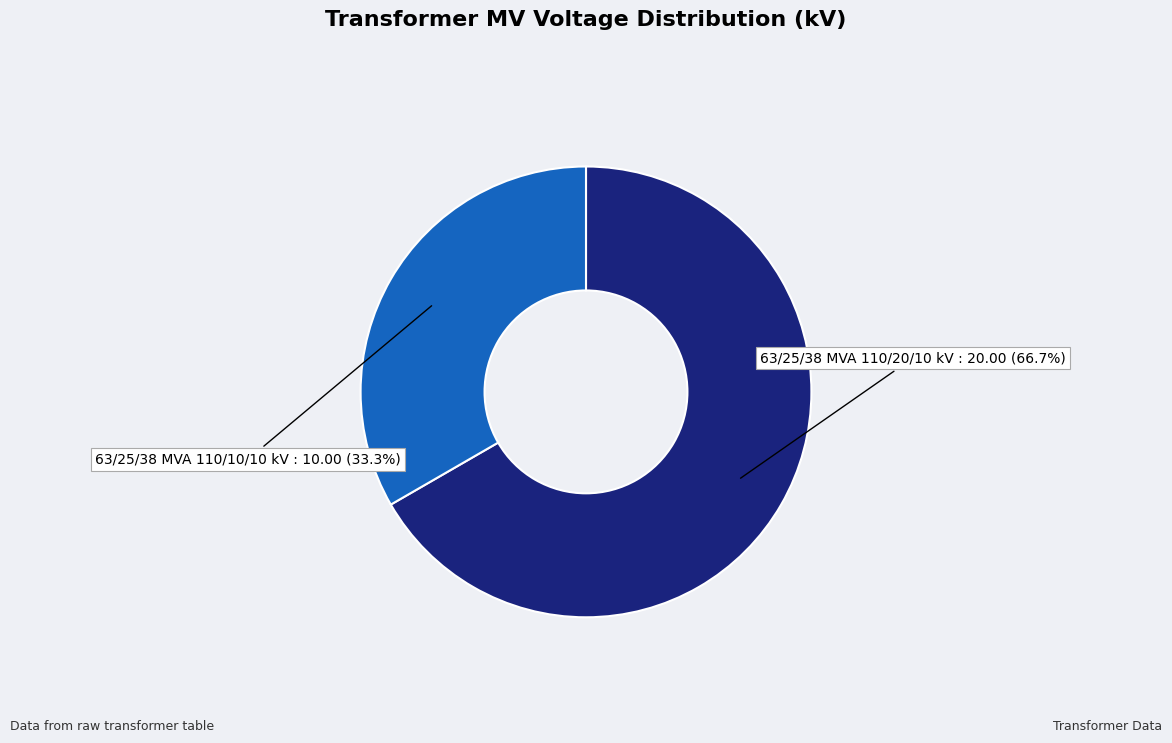

Is there a majority slice in this chart?

Yes